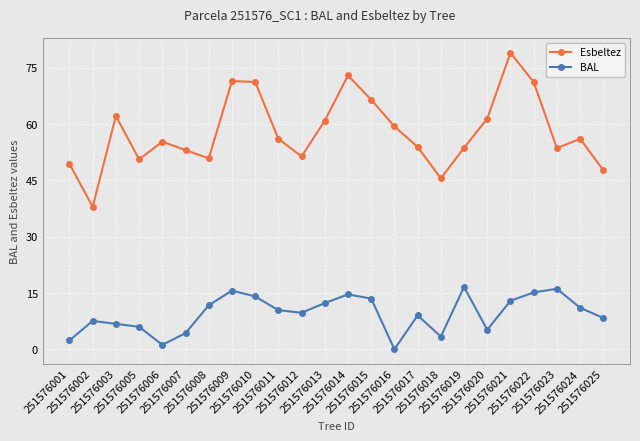

Does the chart have visible grid lines?

Yes